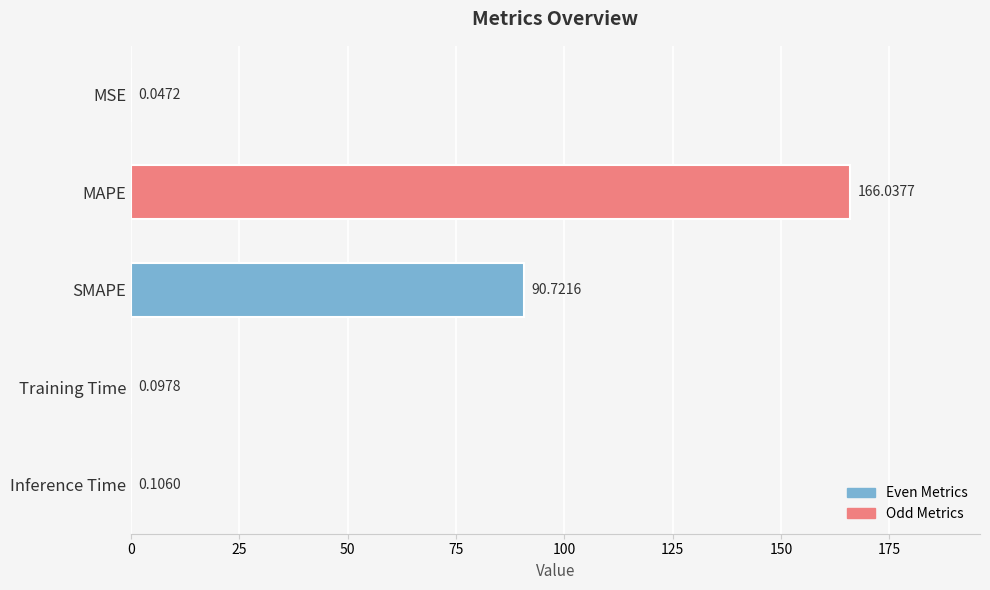

What is the sum of all values?

257.0